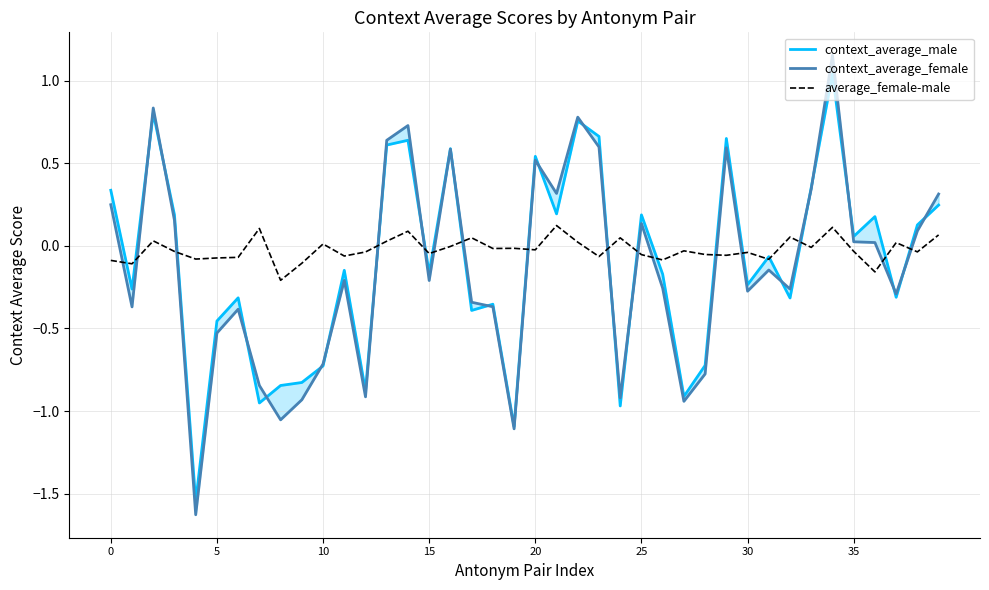

Which has a higher value, 10 or 8?

10